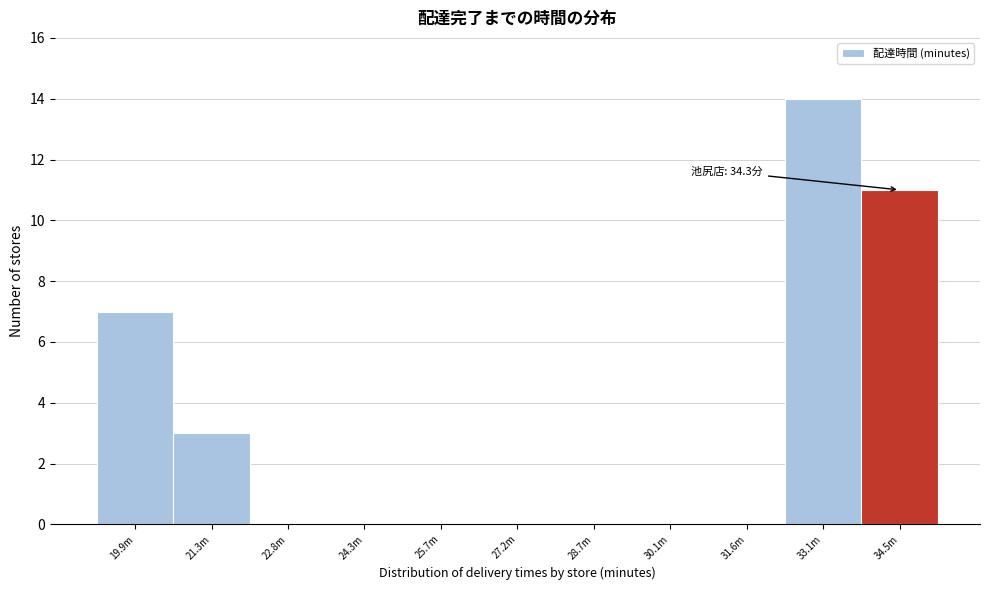

Reading left to right, what are all the values shown in this chart?

19.9m=7	21.3m=3	22.8m=0	24.3m=0	25.7m=0	27.2m=0	28.7m=0	30.1m=0	31.6m=0	33.1m=14	34.5m=11